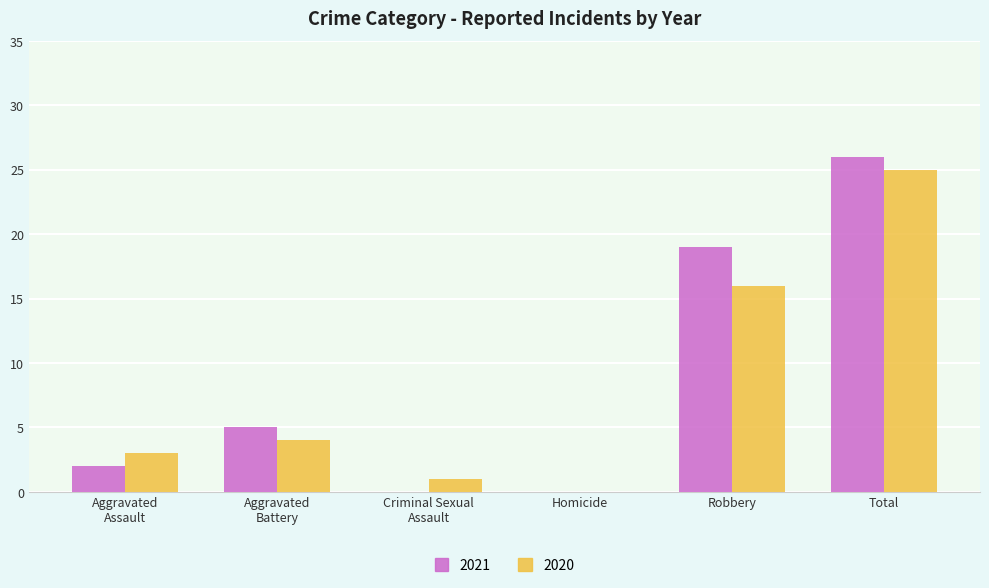

What is the highest value of the 2020 series?

25